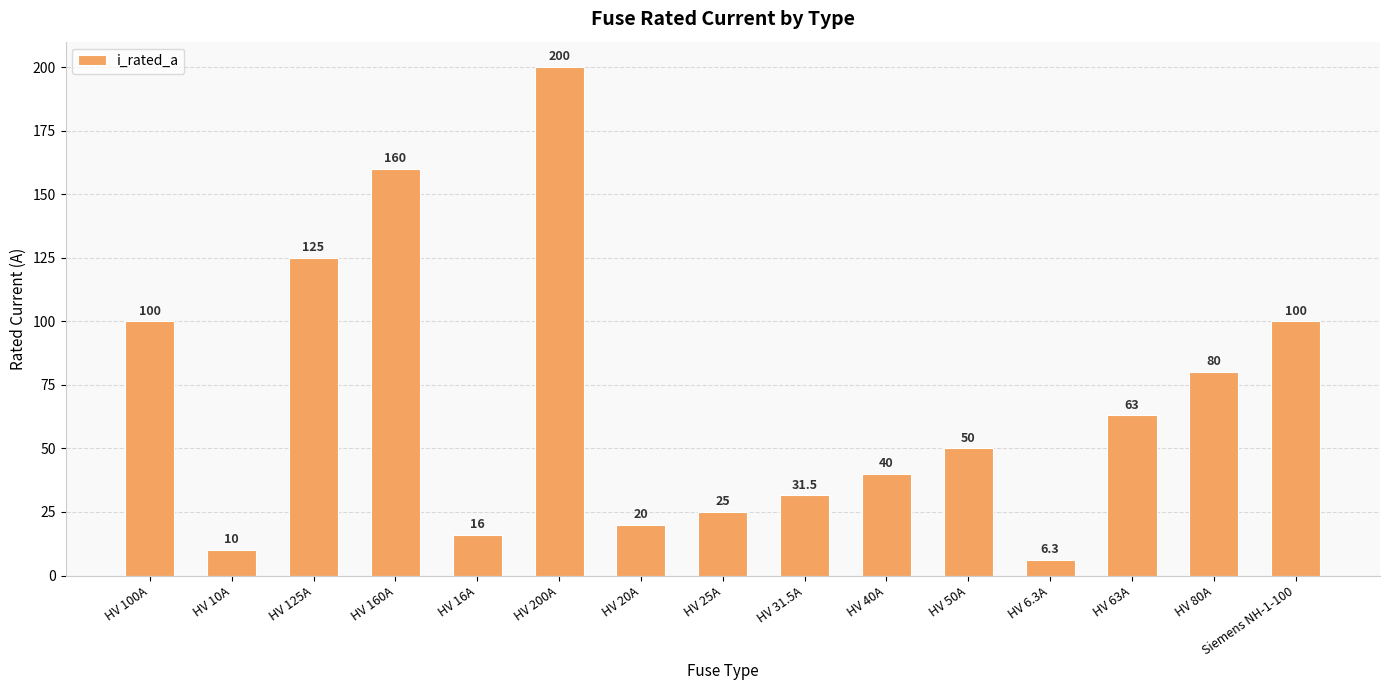

Reading left to right, extract all data points from this chart.

100.0	10.0	125.0	160.0	16.0	200.0	20.0	25.0	31.5	40.0	50.0	6.3	63.0	80.0	100.0